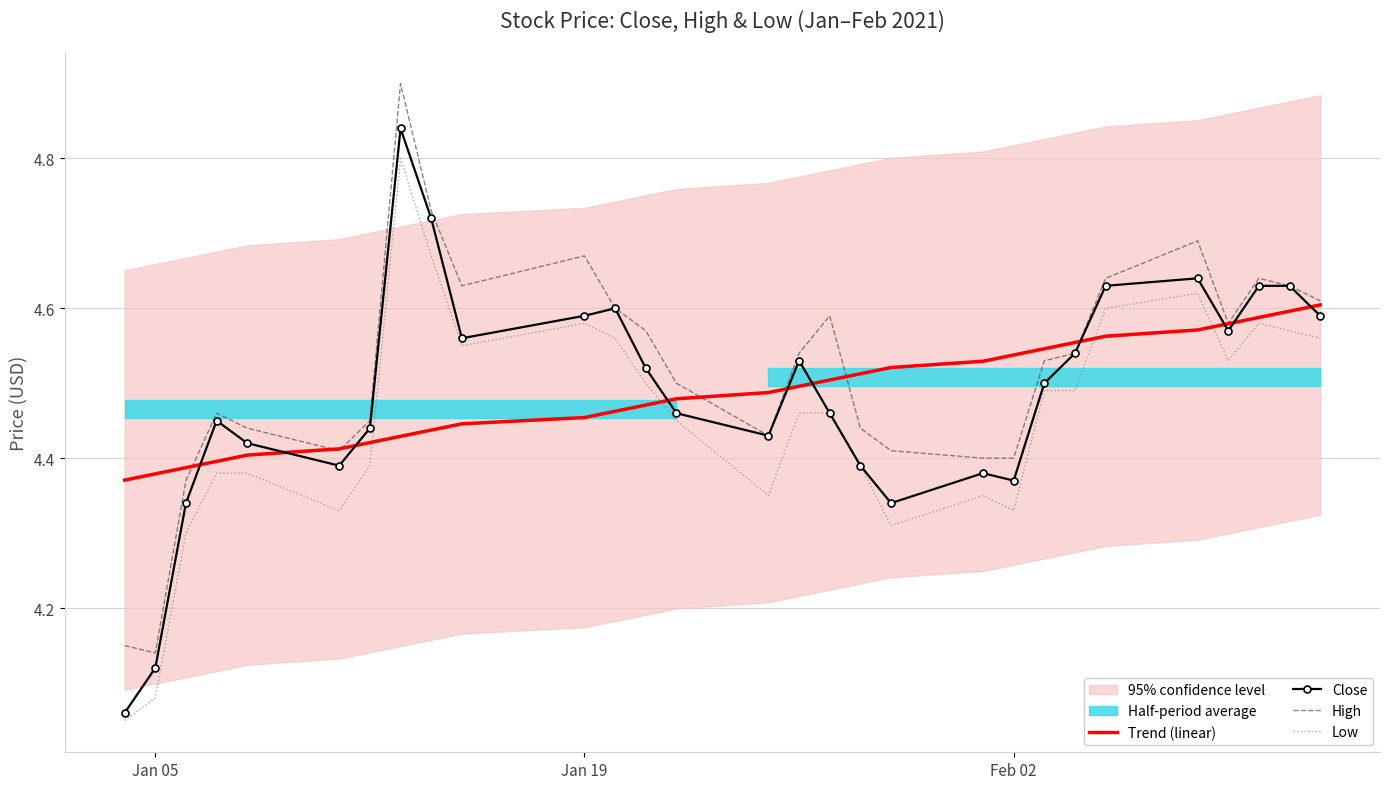

What is the lowest value of the Trend (linear) series?

4.4